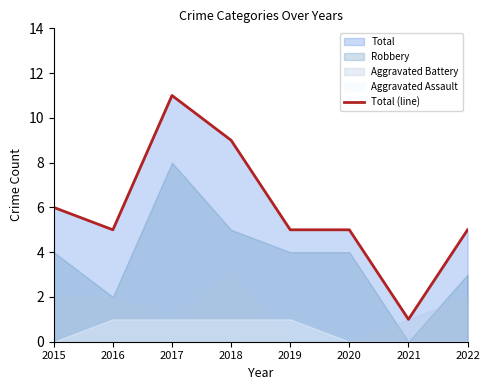

Does the chart display data point markers on the line(s)?

No